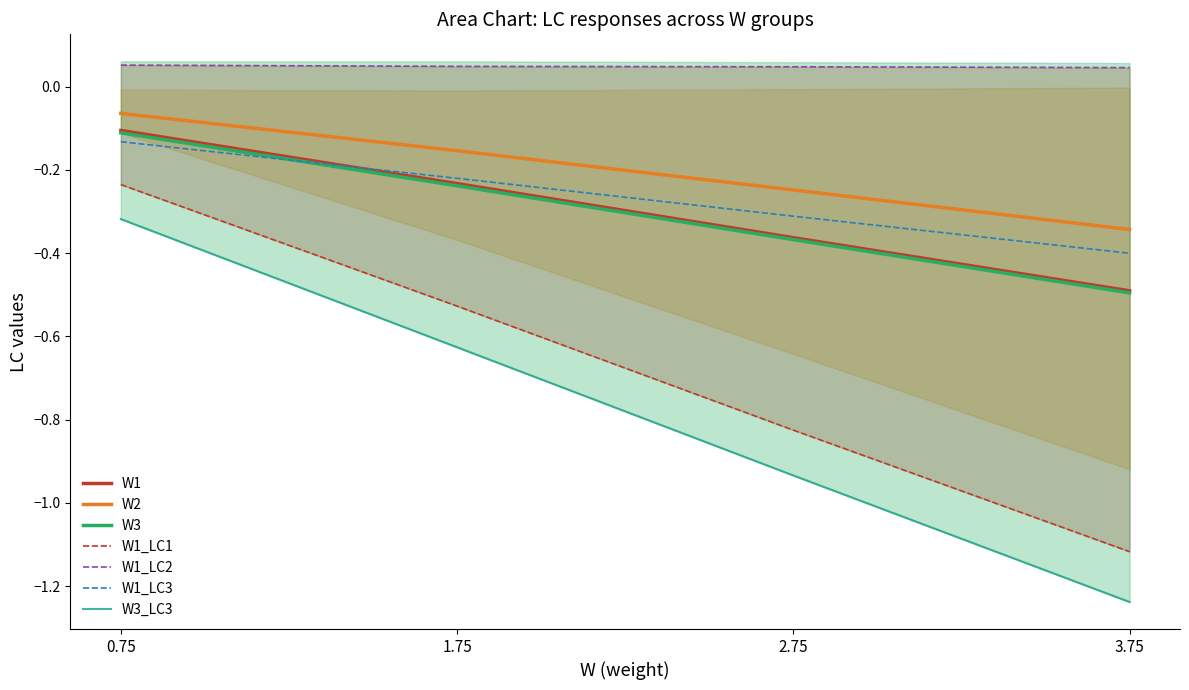

Is it true that LC1 equals -0.1 at 11?

False